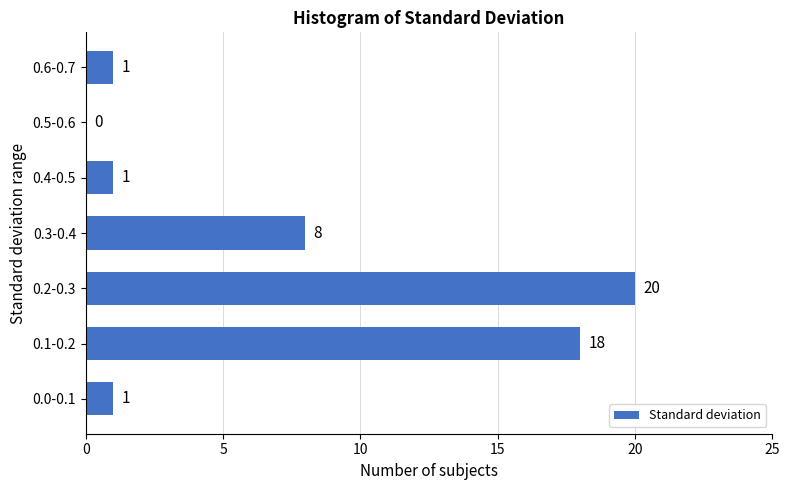

Reading bottom to top, extract all data points from this chart.

0.0-0.1=1	0.1-0.2=18	0.2-0.3=20	0.3-0.4=8	0.4-0.5=1	0.5-0.6=0	0.6-0.7=1